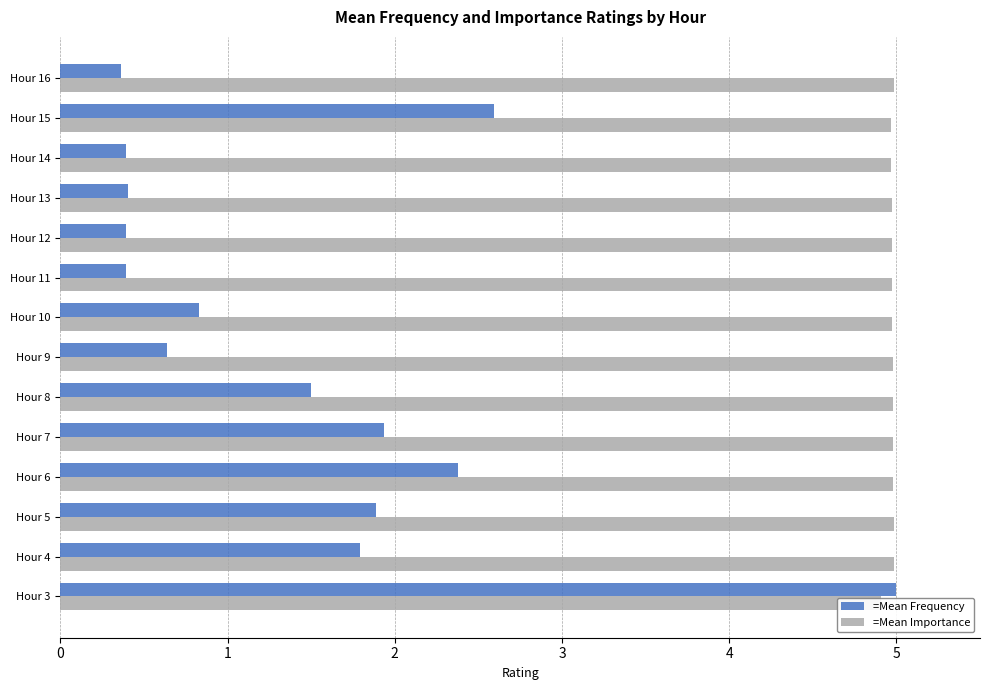

What is the minimum value for Mean Frequency?

0.4